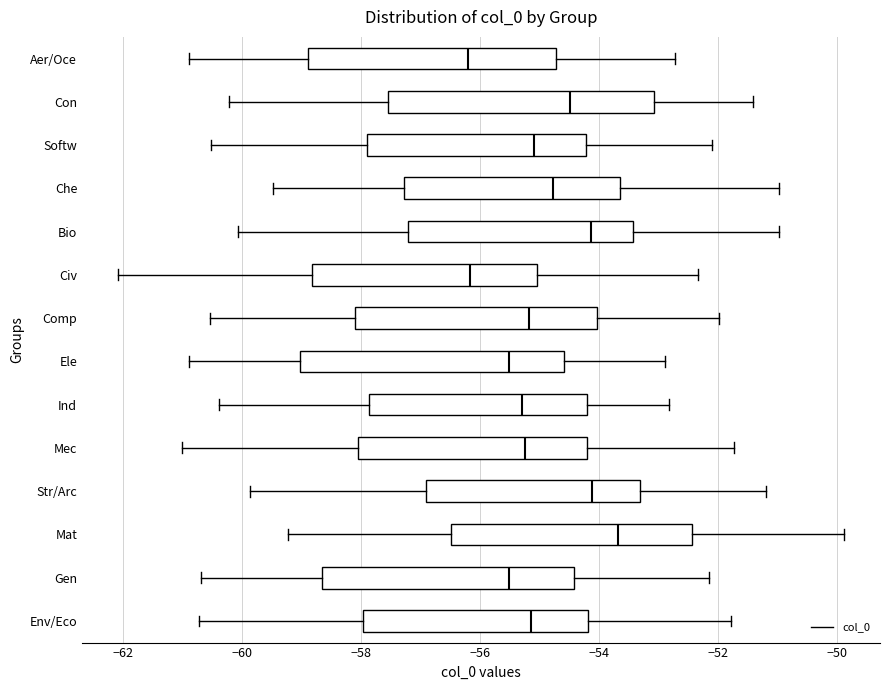

Where does the right whisker of the box for Mec end on the x-axis? The values are not printed on the chart, so give them approximately, as read against the axis.

-51.8